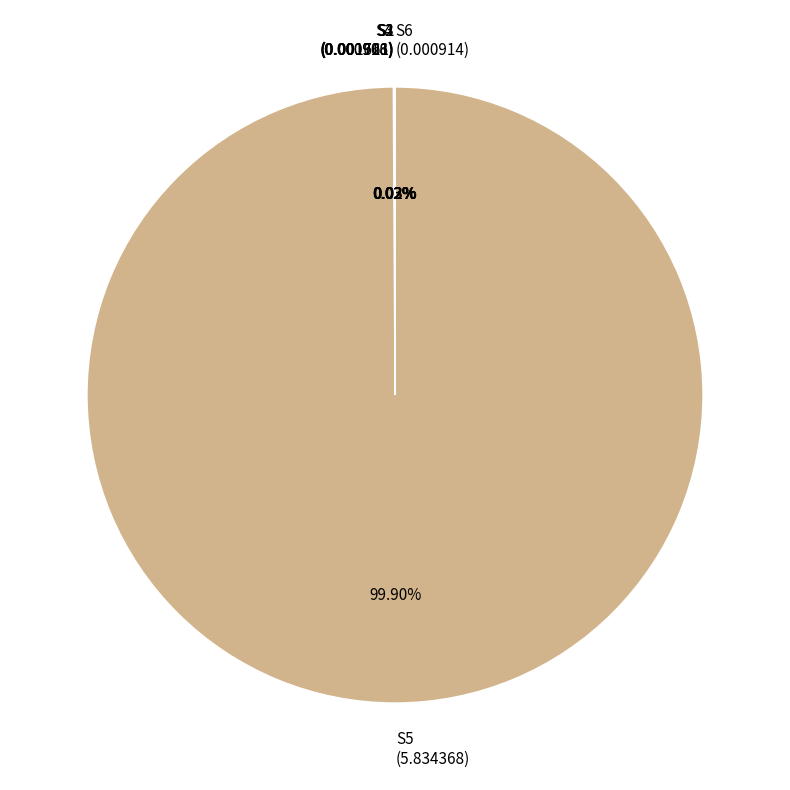

Is S5 the majority of the pie?

Yes